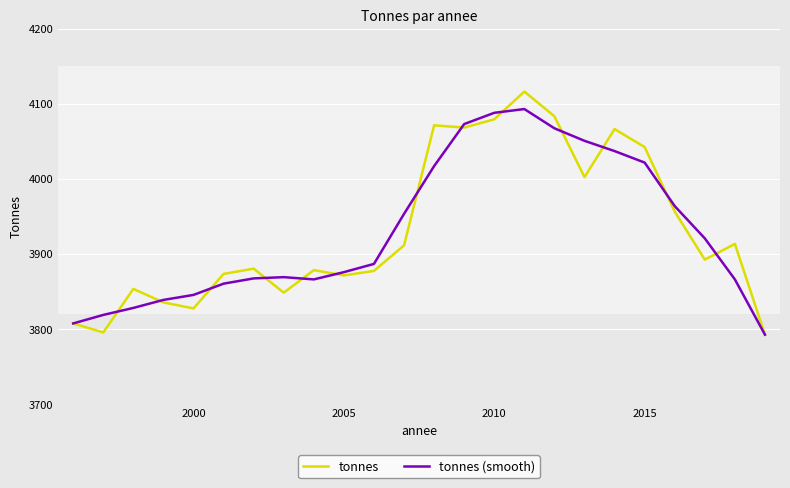

Rank the series by their maximum value, from highest to lowest.

tonnes, tonnes (smooth)